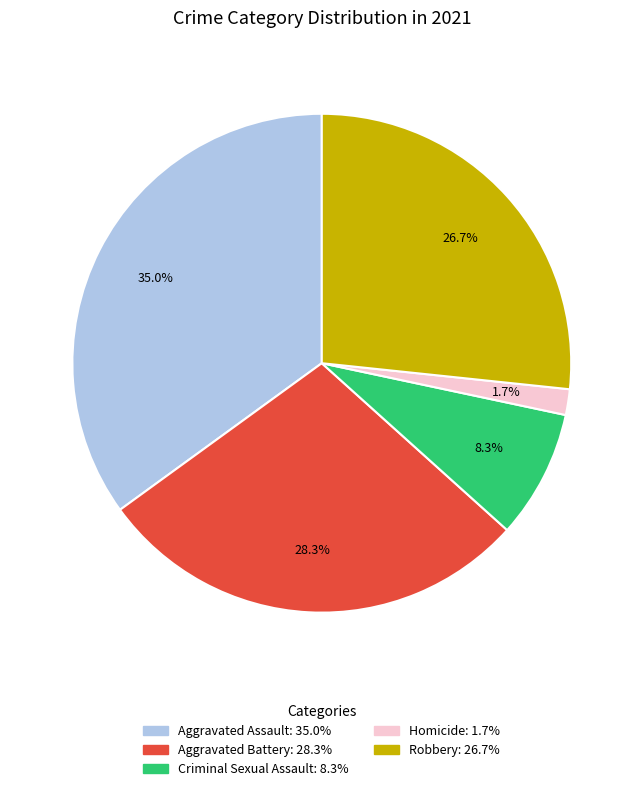

To the nearest percent, what percentage of the pie is Homicide?

2%